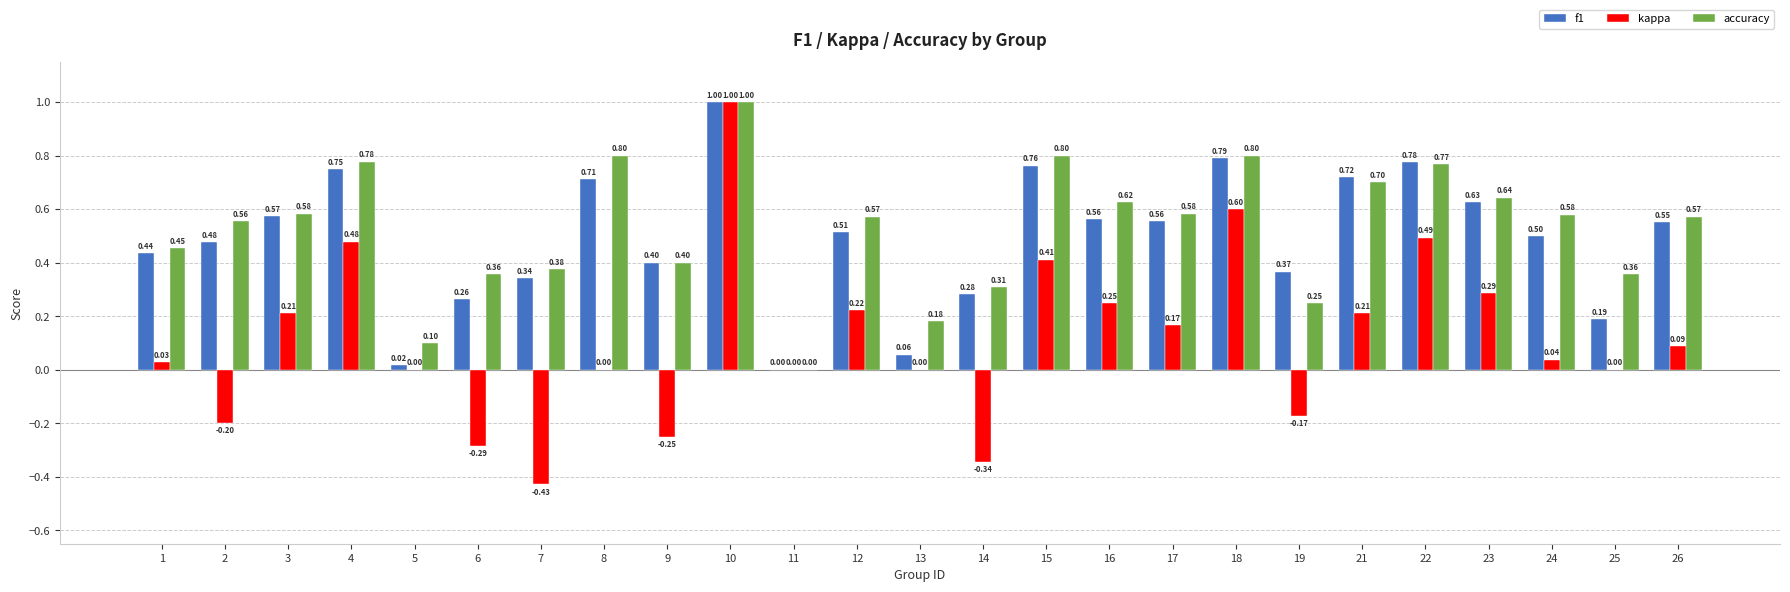

What is the average value of the kappa series?

0.1